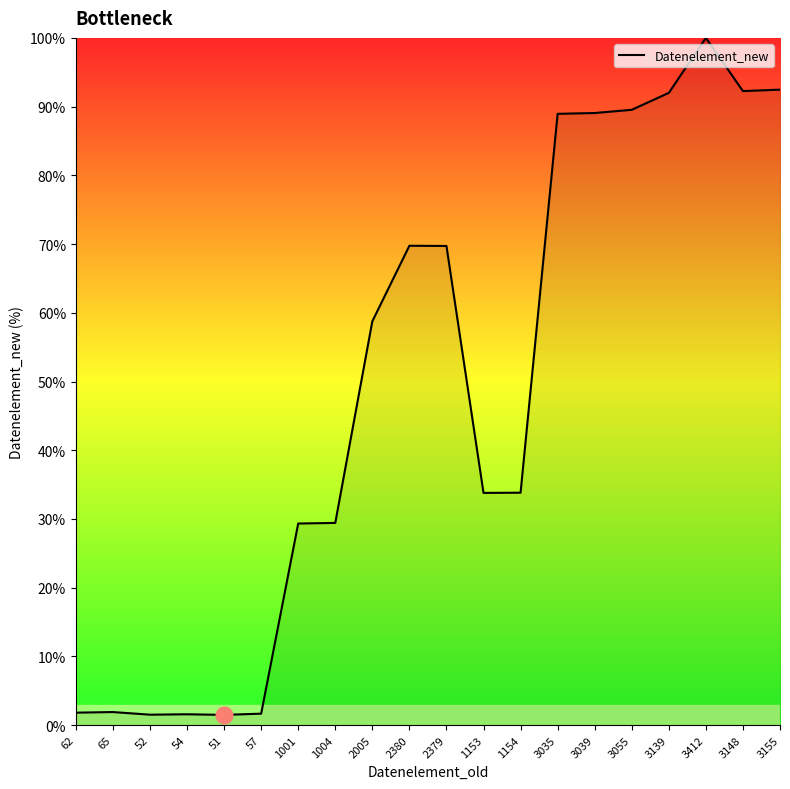

Approximately how many times larger is the value at 3155 compared to 3412?

0.9